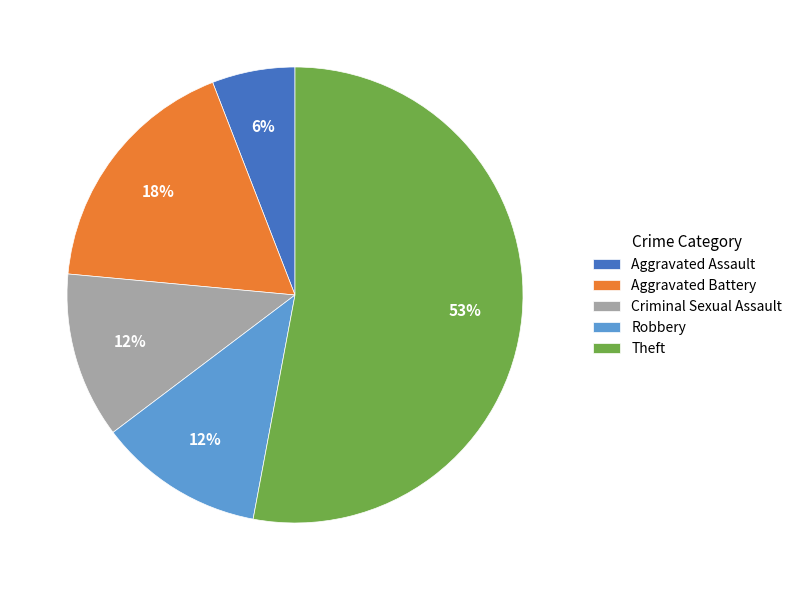

What is the largest slice in the pie chart?

Theft